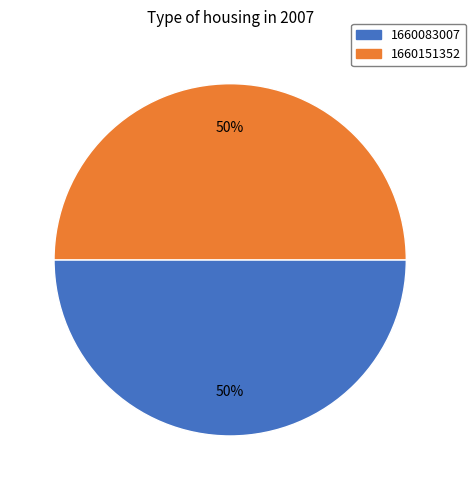

How many slices are in this pie chart?

2